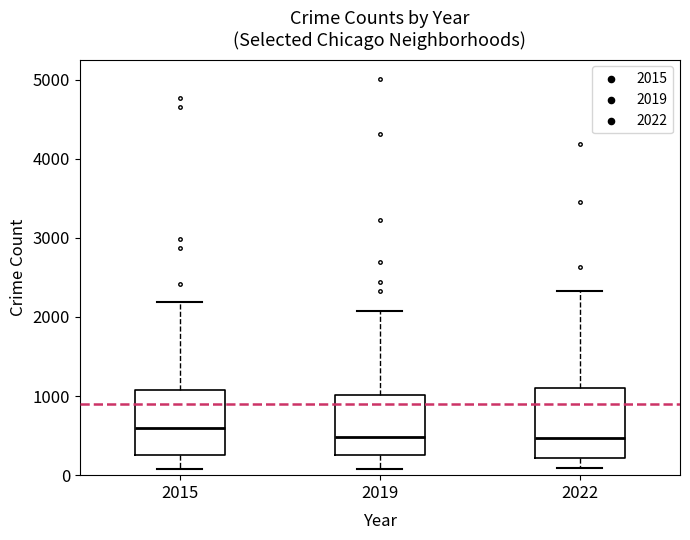

Which box has the highest median line?

2015